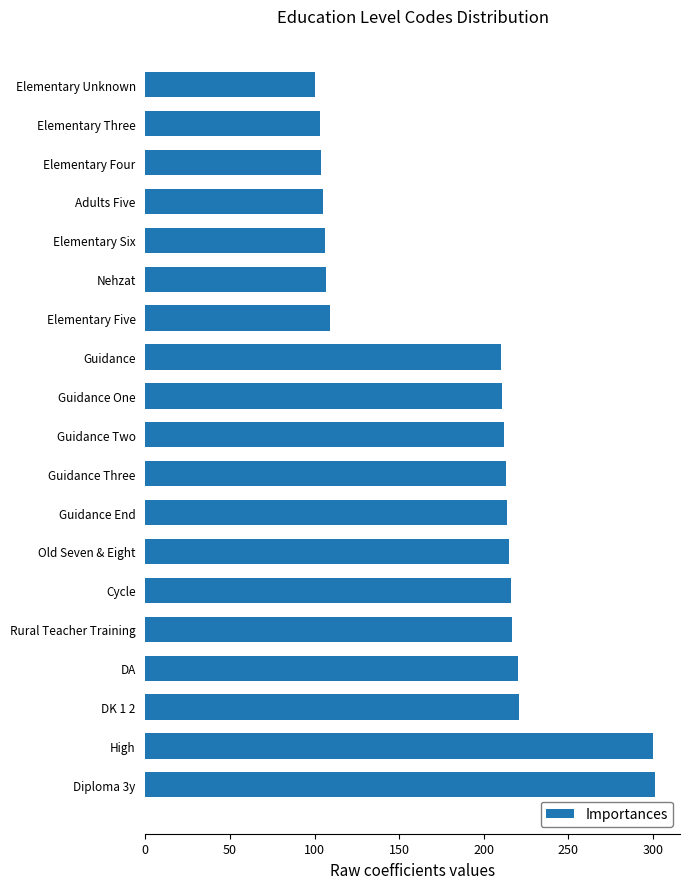

Where is the data nearest to the value 200?

Guidance